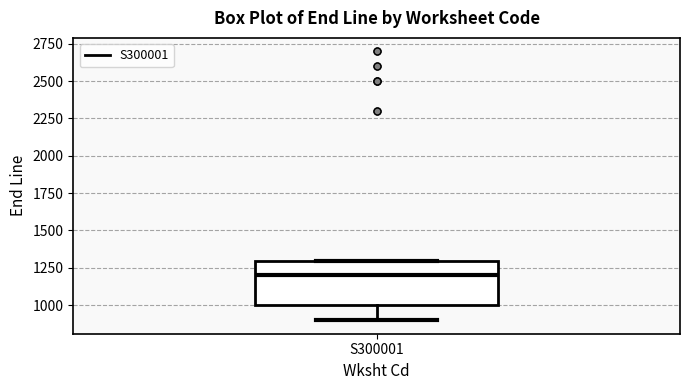

Read this box plot against the y-axis: the position of the median line, the range covered by the box, and the ends of both whiskers. The values are not printed on the chart, so give them approximately, as read against the axis.

median 1200, box 1000 to 1300, whiskers 900 to 1300